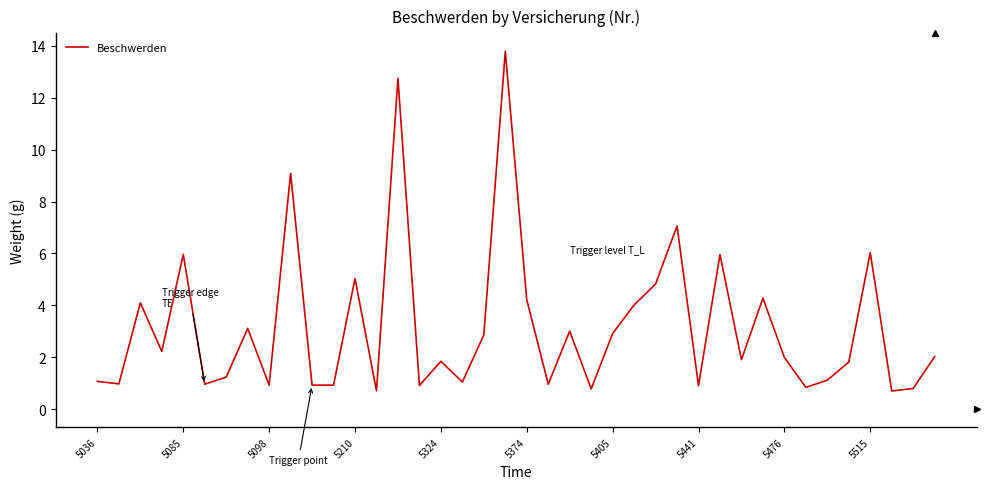

What is the difference between the maximum and minimum values?

13.1